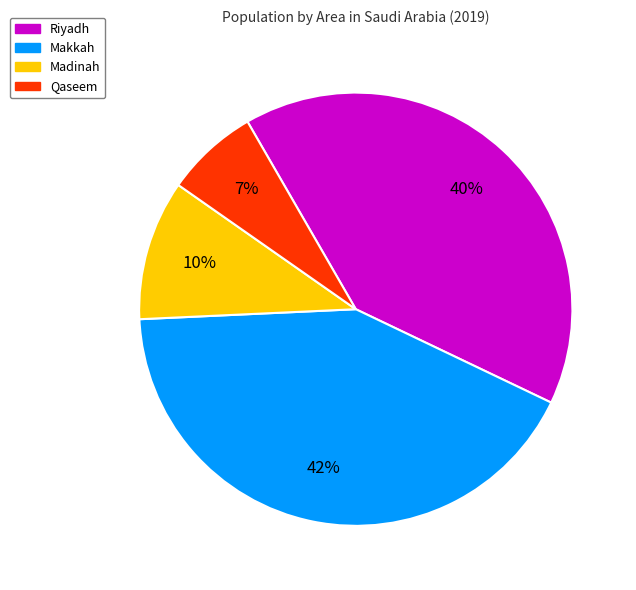

To the nearest percent, what is the average slice percentage?

25%